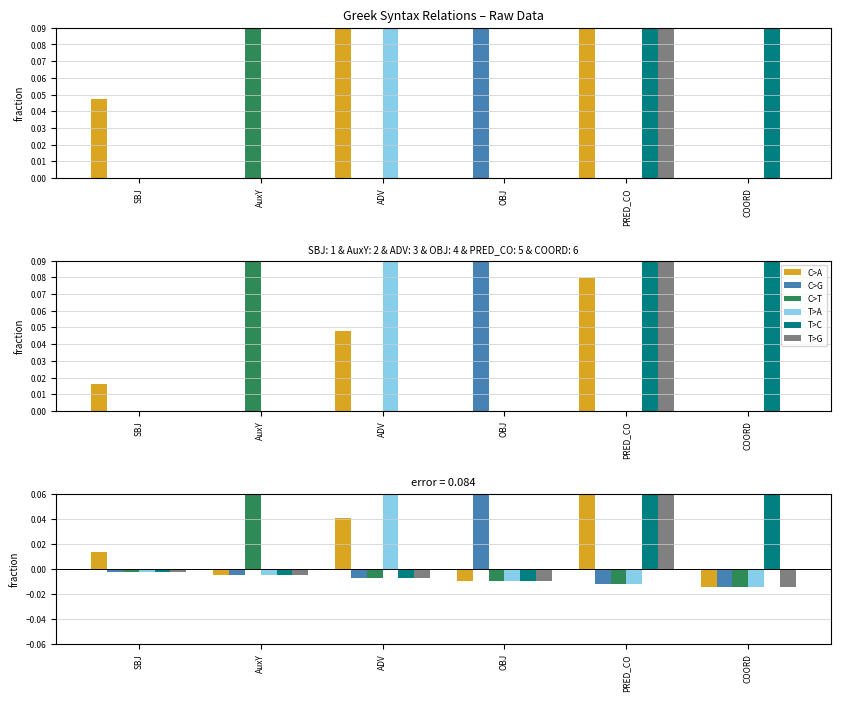

At which category does the chart reach its minimum across all series?

COORD